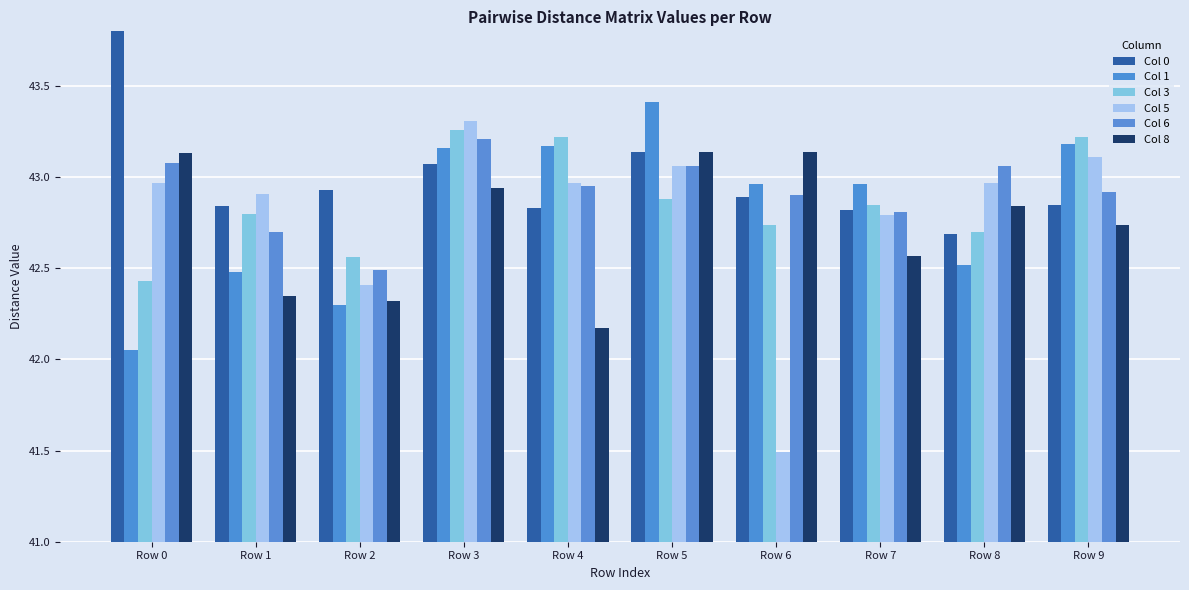

What is the difference between the maximum and minimum values in the Col 8 series?

1.0